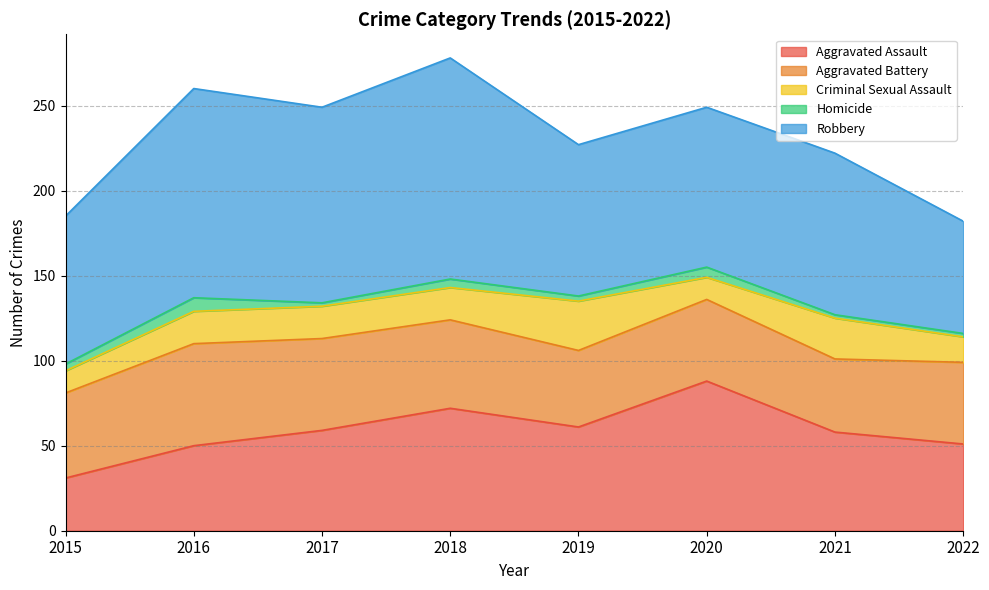

Which has a higher value, 2019 or 2017?

2019